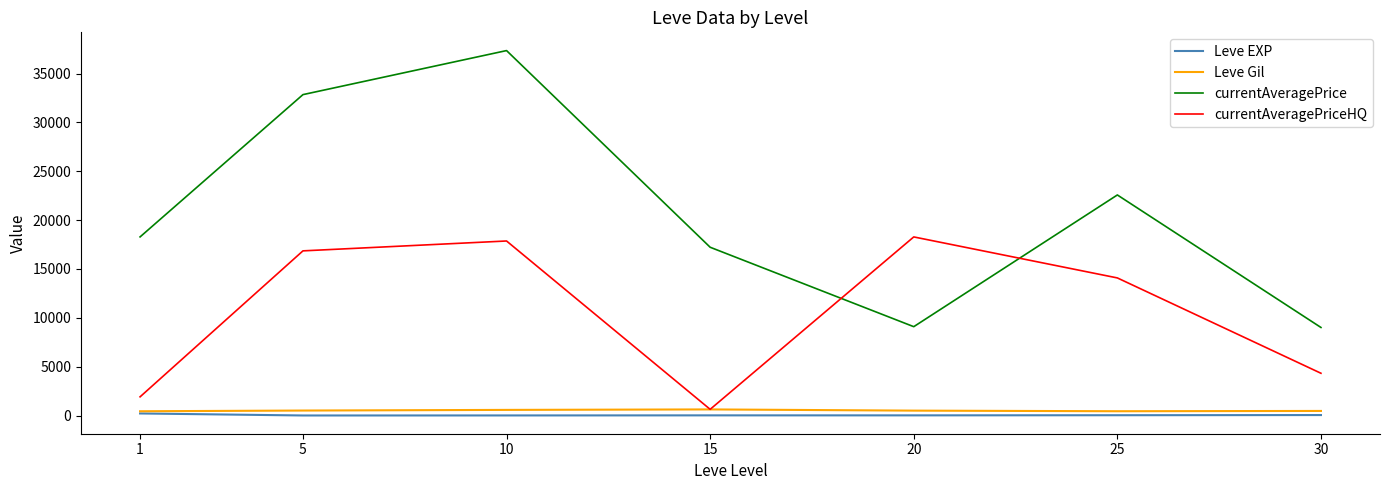

Is this an area chart (filled region under the line)?

No